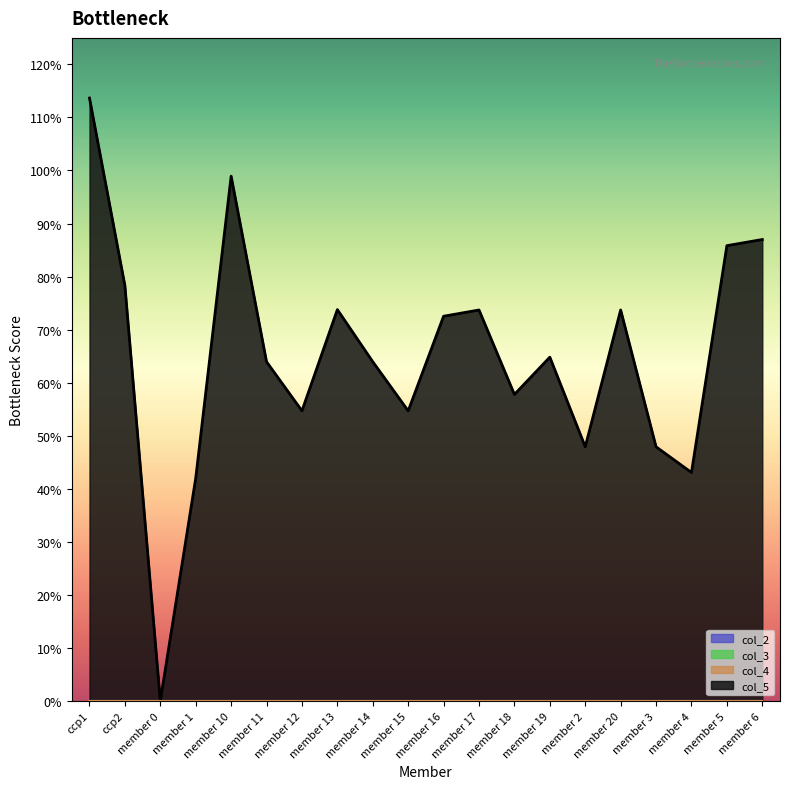

Rank the categories by col_4 value from lowest to highest.

ccp1, ccp2, member 0, member 1, member 10, member 11, member 12, member 13, member 14, member 15, member 16, member 17, member 18, member 19, member 2, member 20, member 3, member 4, member 5, member 6